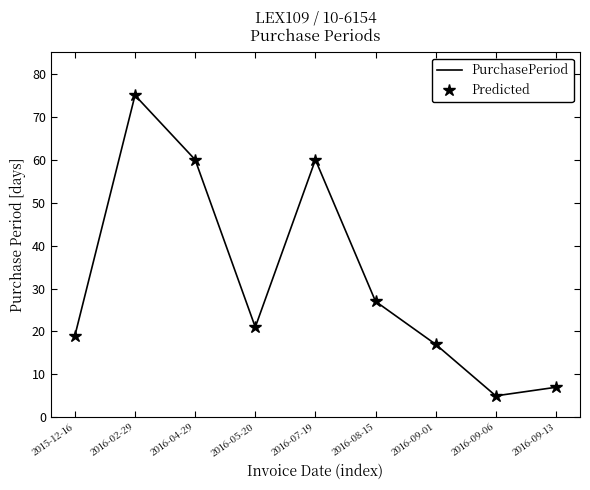

True or false: PurchasePeriod and Predicted cross at least once.

False